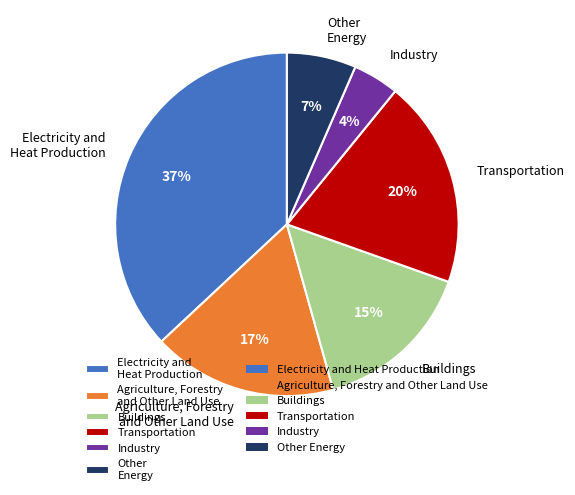

Do Electricity and Heat Production and Transportation together represent more than half of the pie?

Yes